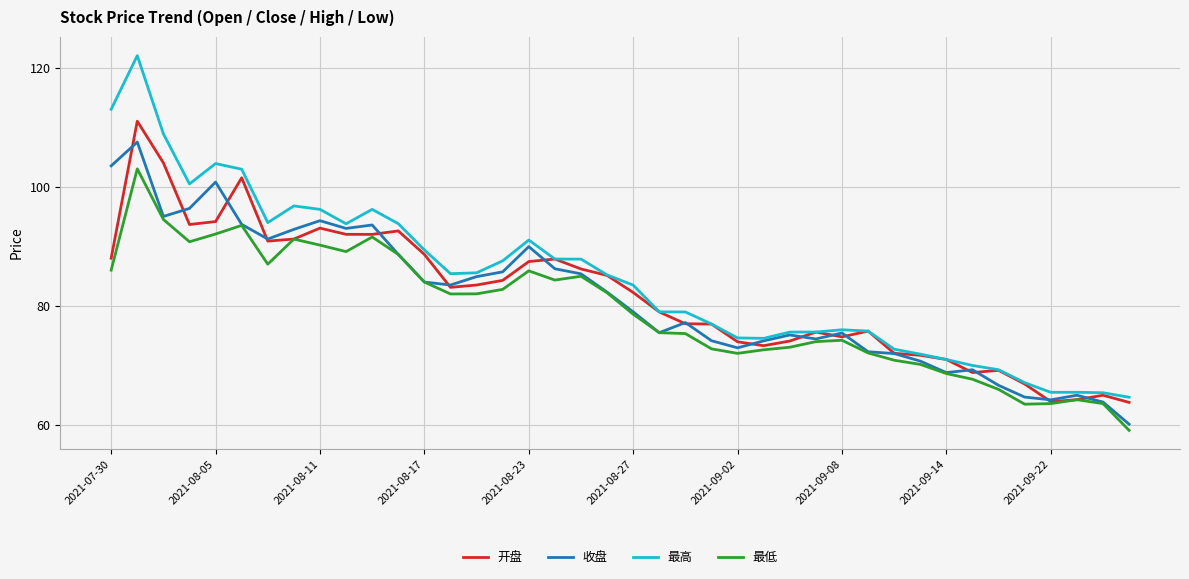

What is the greatest value displayed?

122.0